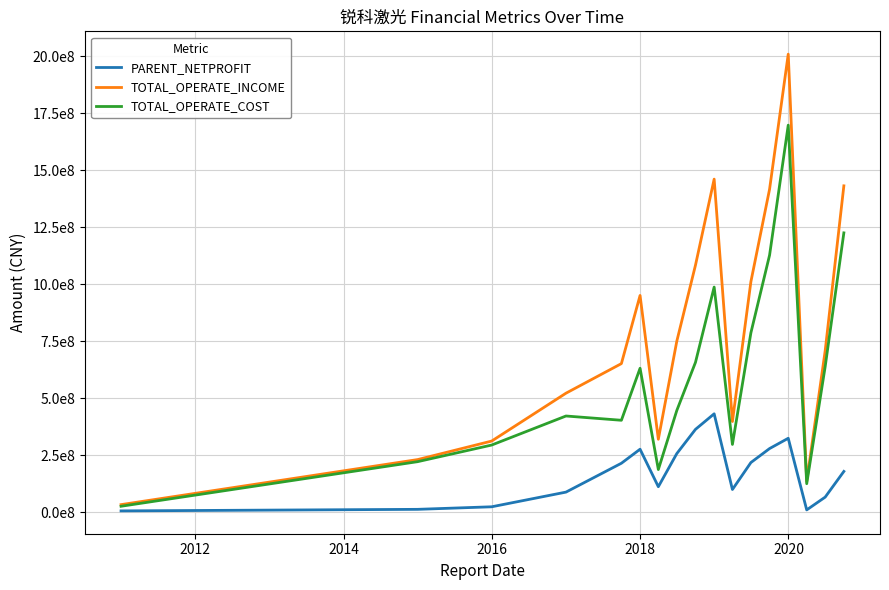

What are all the series names shown in the legend?

PARENT_NETPROFIT, TOTAL_OPERATE_INCOME, TOTAL_OPERATE_COST